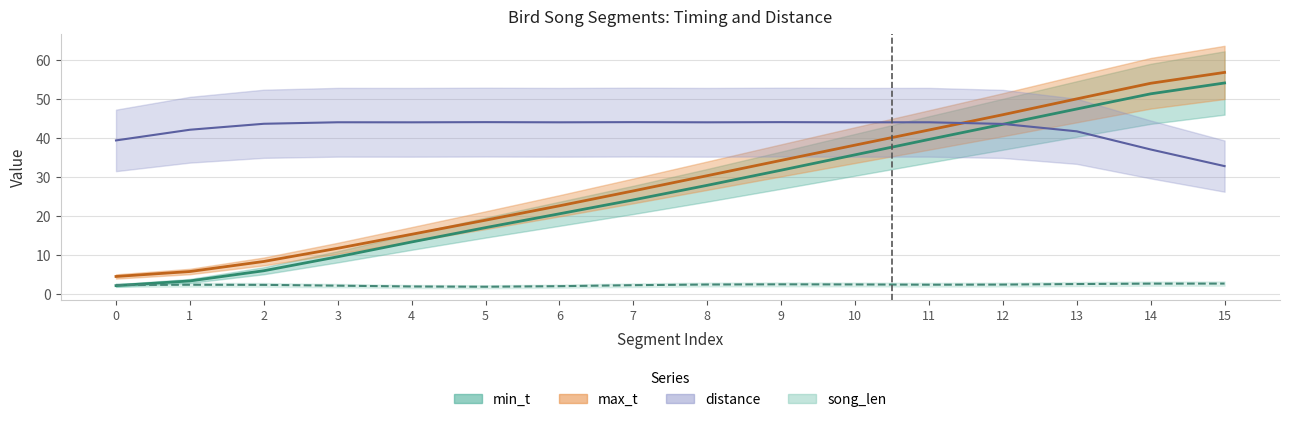

Which series changed the most between 3 and 15?

max_t